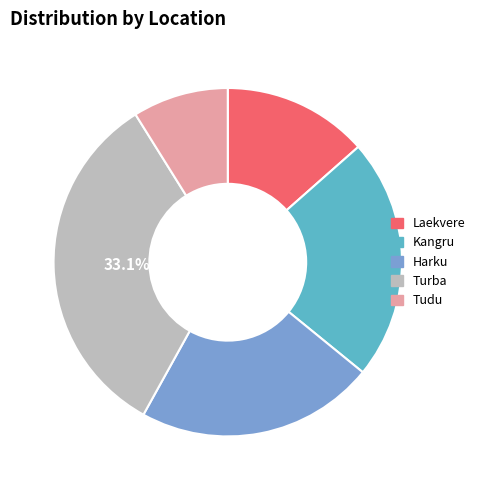

What percentage is the Tudu slice, to the nearest percent?

9%